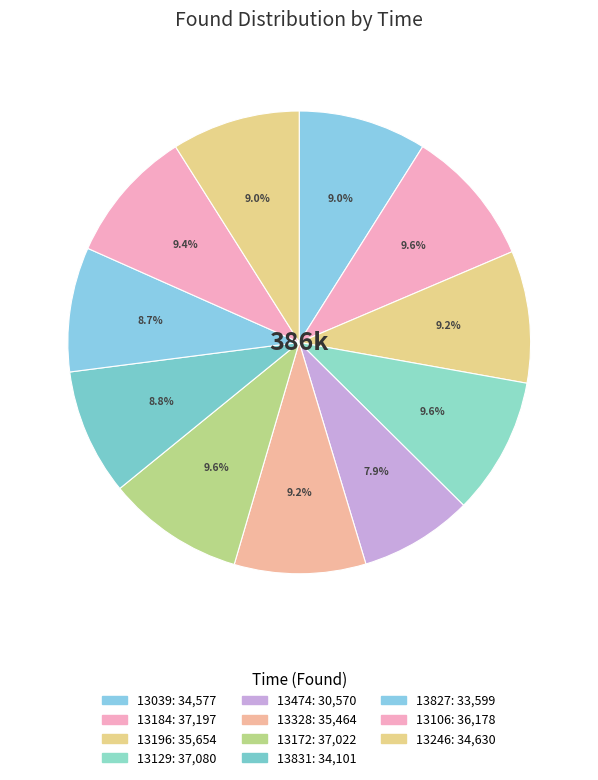

To the nearest percent, what is the difference between the 13474 and 13184 slice percentages?

2%